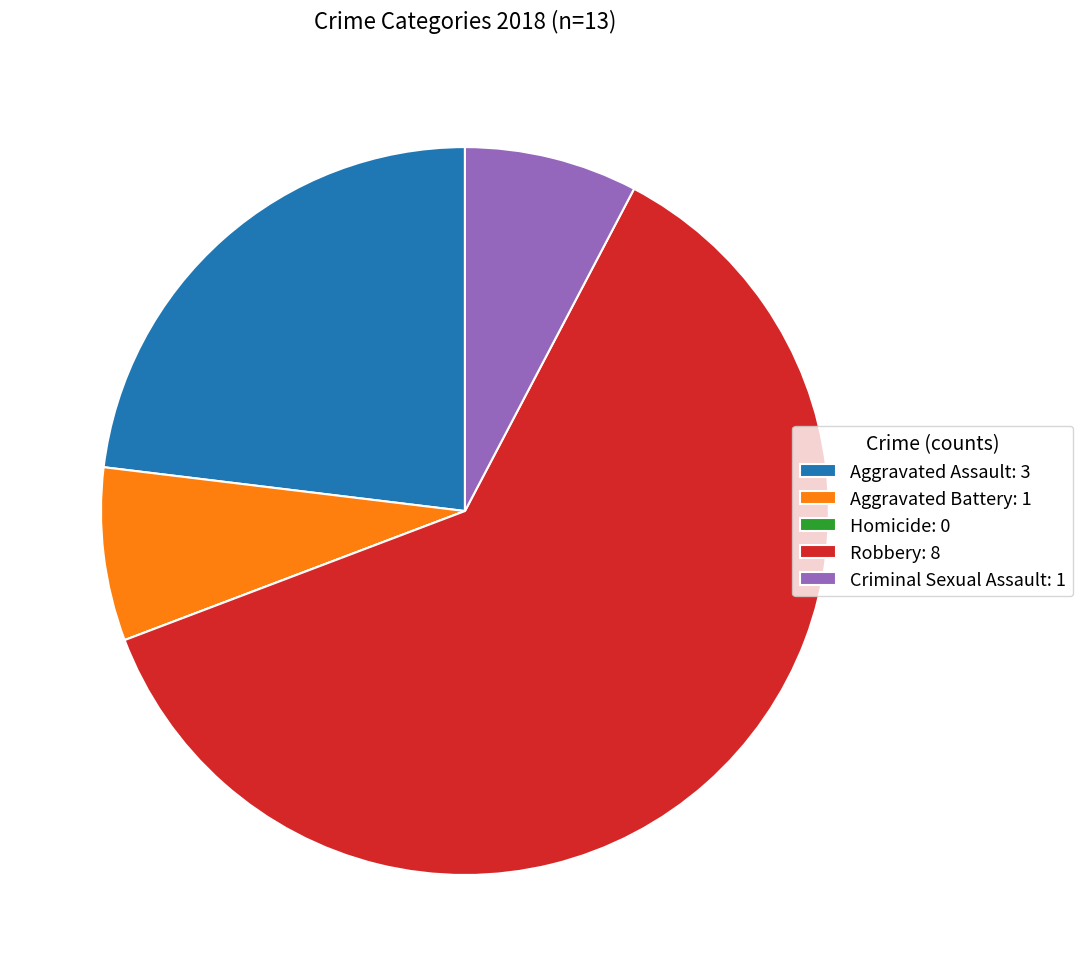

Which slice is the largest?

Robbery